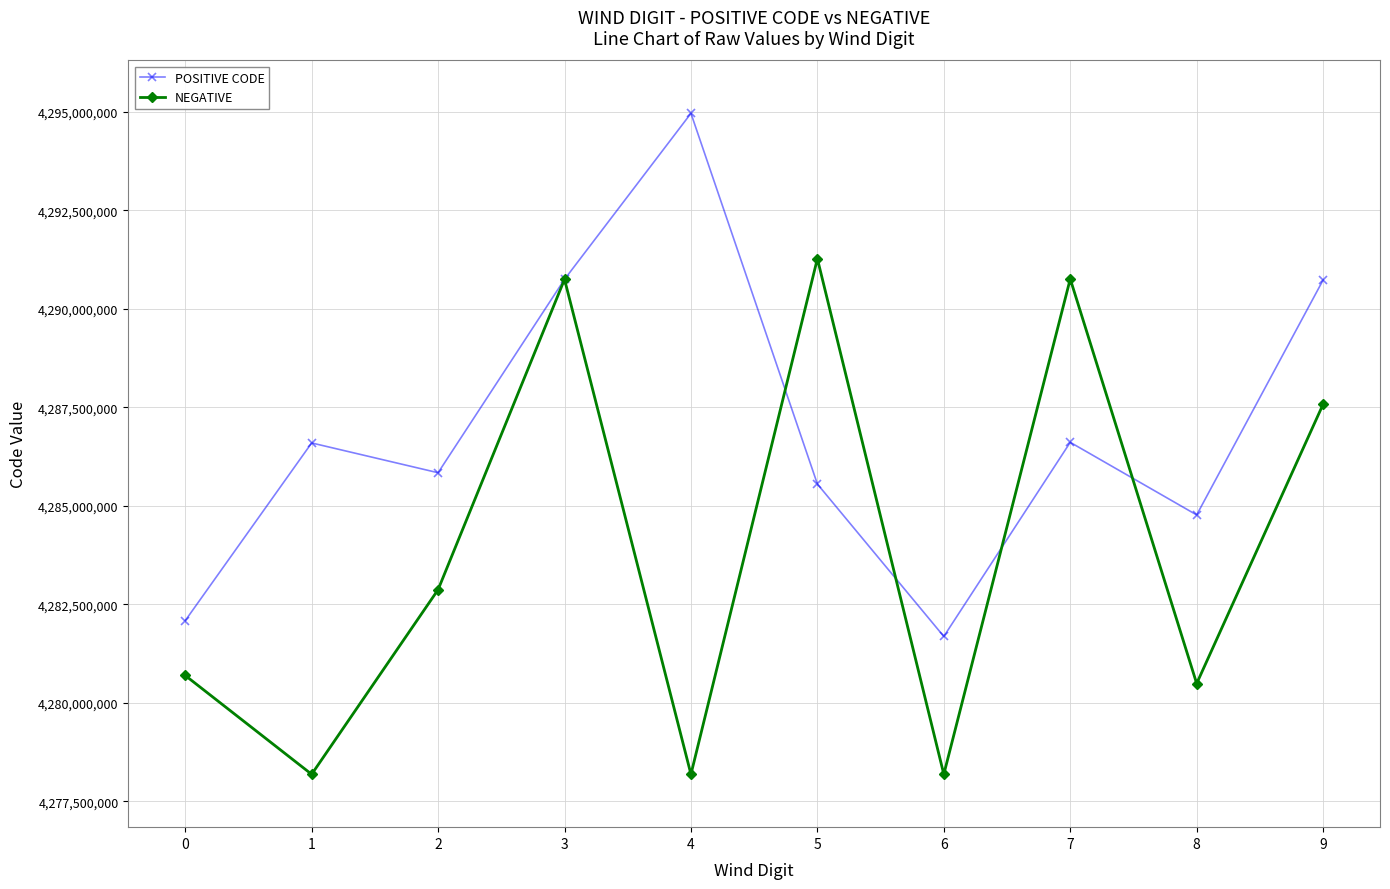

What is the sum of all NEGATIVE values?

42838983697